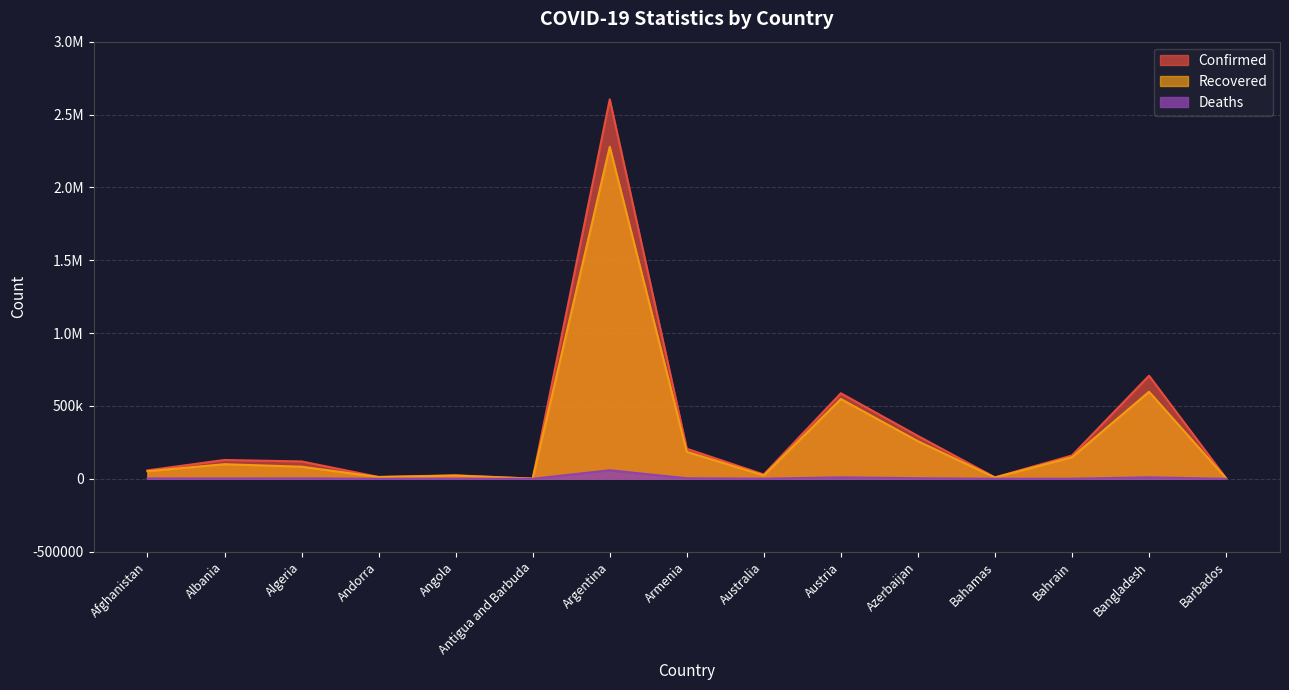

At Andorra, list the series in order from largest to smallest.

Confirmed, Recovered, Deaths